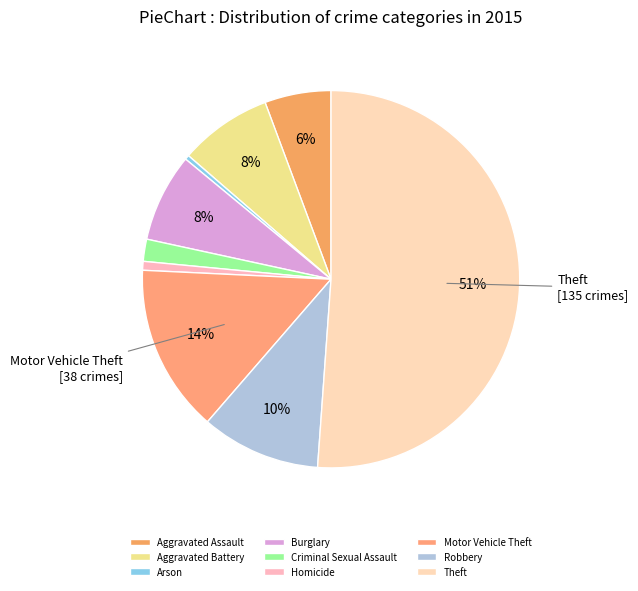

Which category has the biggest portion of the pie?

Theft